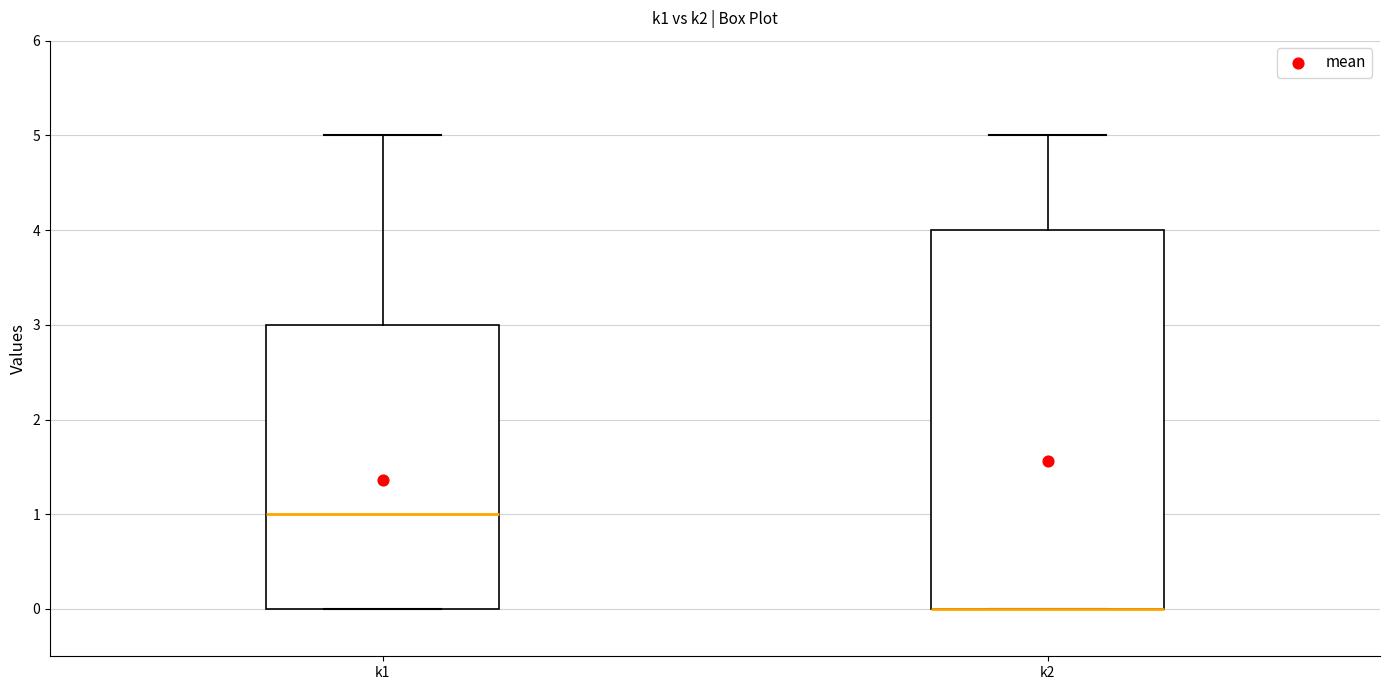

Which box is the tallest, from its lower edge to its upper edge?

k2